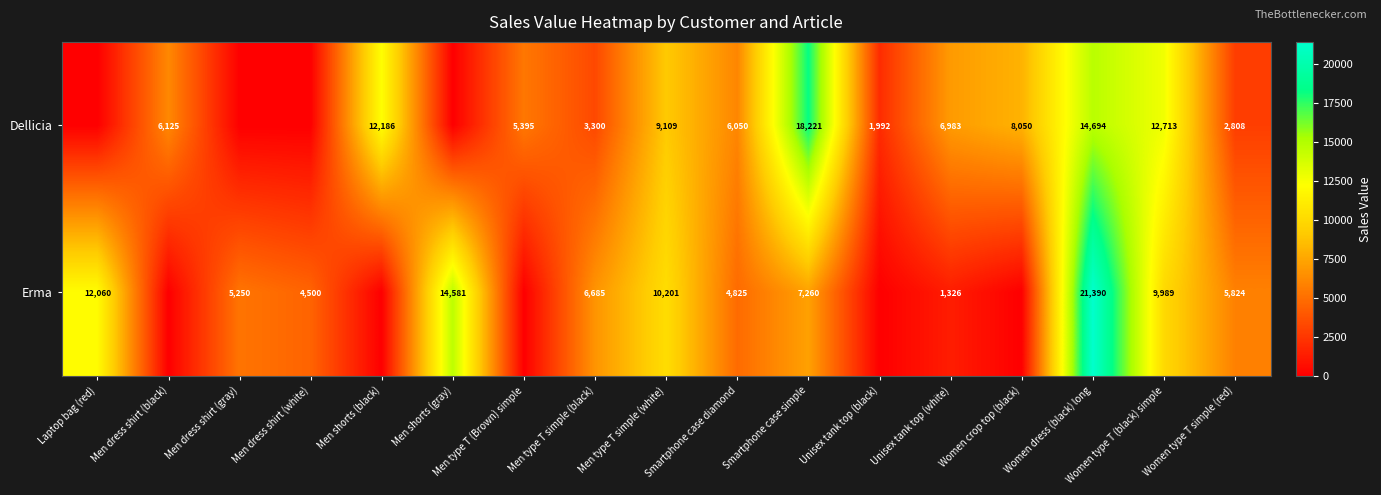

What is the spread (max minus min) of values at Men type T simple (black)?

3385